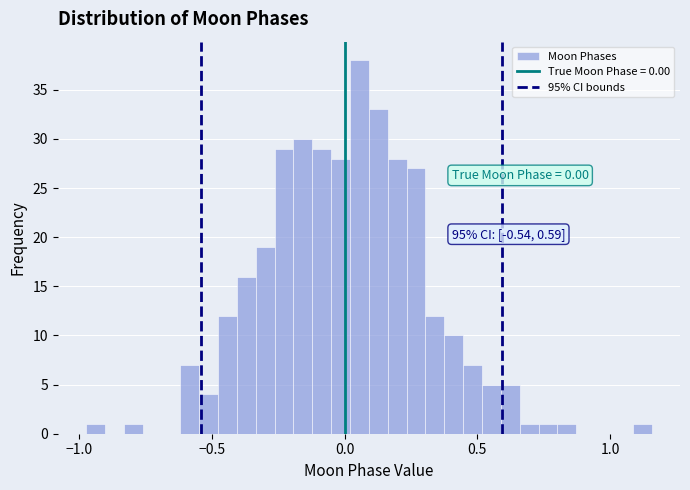

Around what value on the x-axis is the tallest bar? Give the approximate position of its centre, as read against the axis.

0.05